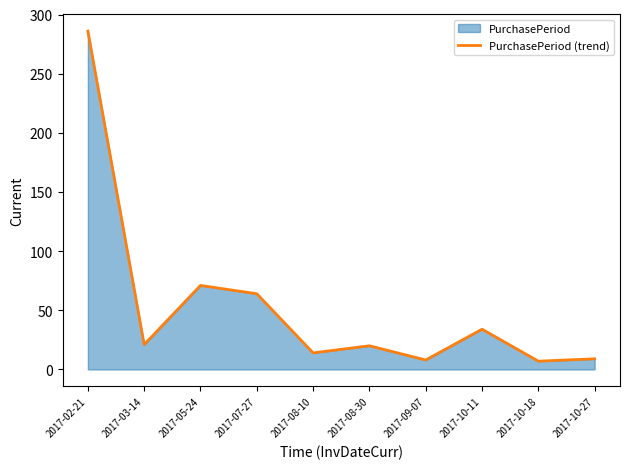

What is the difference between the maximum and minimum values?

279